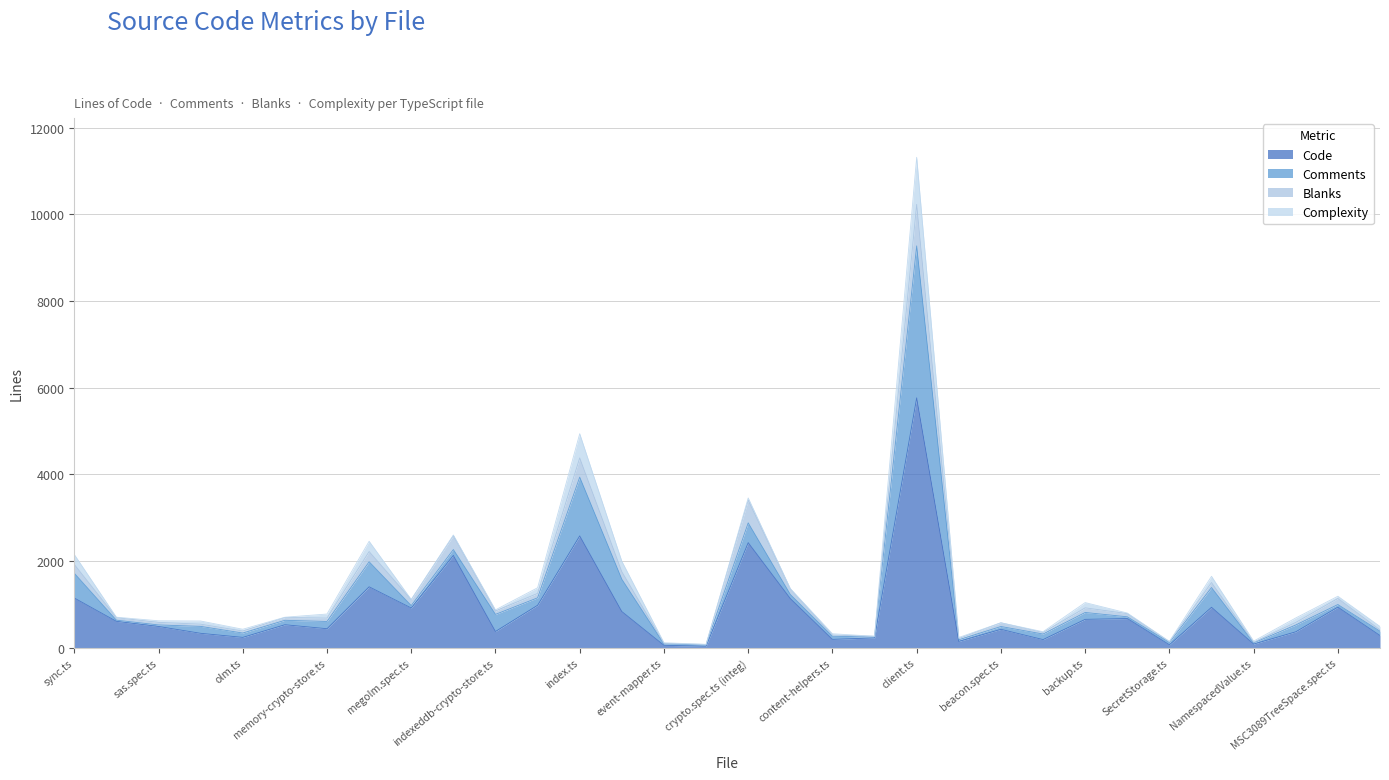

Which category has the highest value in the Code series?

client.ts